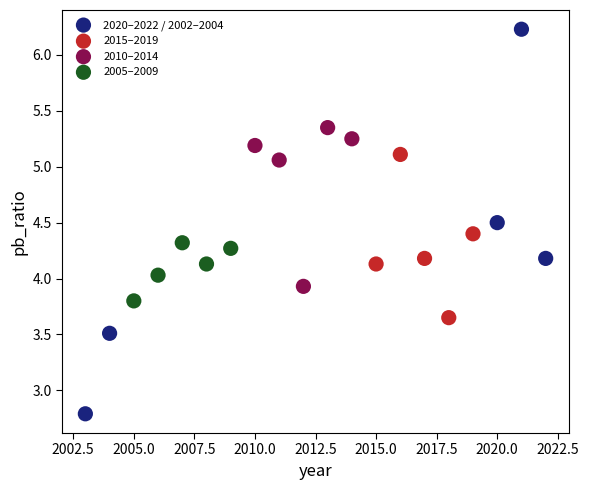

Which series contains the lowest Y value?

2020–2022 / 2002–2004